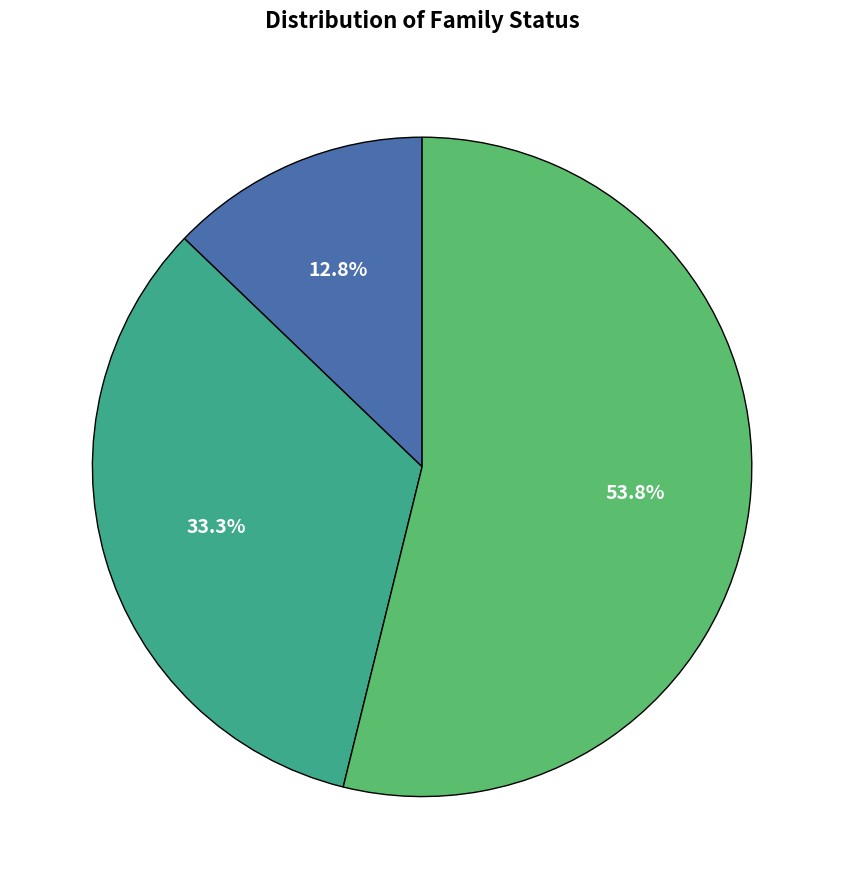

Is there any slice that represents more than half of the pie?

Yes